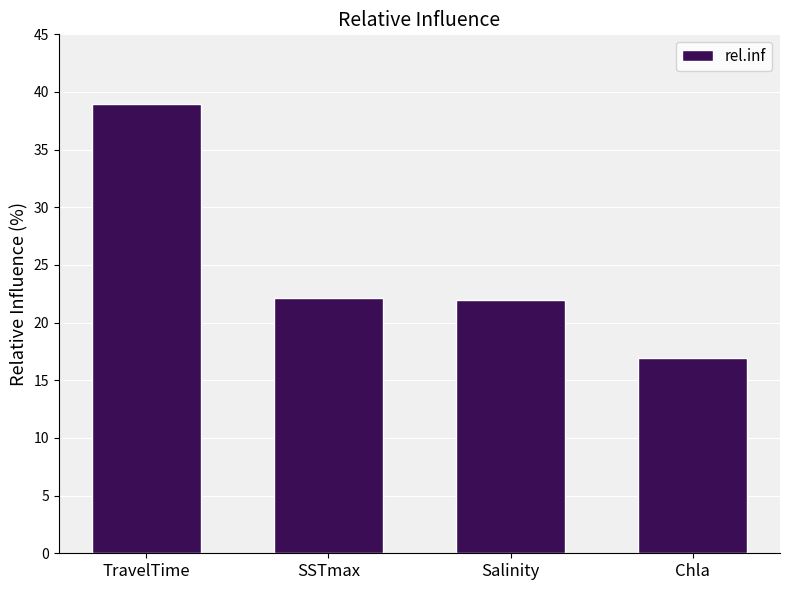

What is the label of the 2nd bar from the right?

Salinity